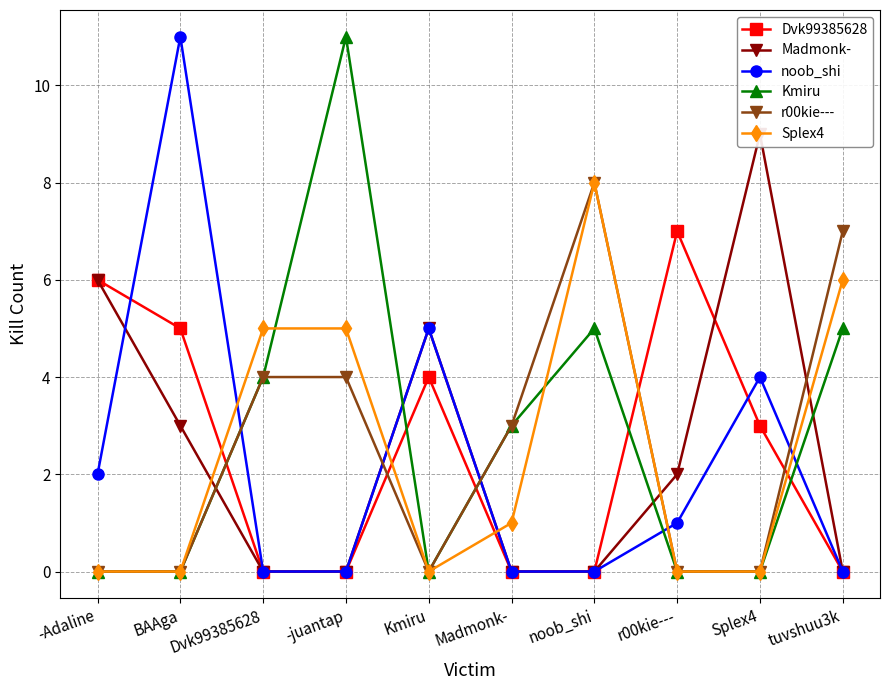

Reading right to left, what are all the values shown in this chart?

Dvk99385628: 0	3	7	0	0	4	0	0	5	6
Madmonk-: 0	9	2	0	0	5	0	0	3	6
noob_shi: 0	4	1	0	0	5	0	0	11	2
Kmiru: 5	0	0	5	3	0	11	4	0	0
r00kie---: 7	0	0	8	3	0	4	4	0	0
Splex4: 6	0	0	8	1	0	5	5	0	0